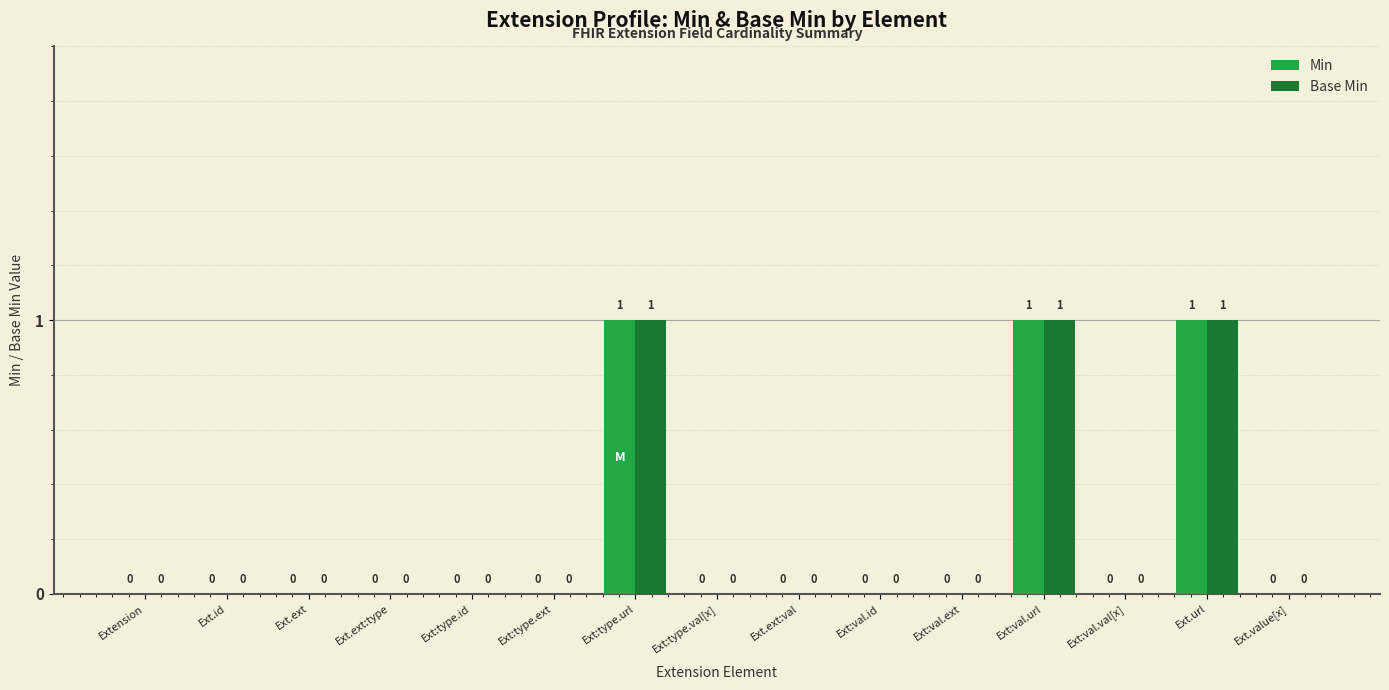

Reading right to left, extract all data points from this chart.

Min: Ext.value[x]=0	Ext.url=1	Ext:val.val[x]=0	Ext:val.url=1	Ext:val.ext=0	Ext:val.id=0	Ext.ext:val=0	Ext:type.val[x]=0	Ext:type.url=1	Ext:type.ext=0	Ext:type.id=0	Ext.ext:type=0	Ext.ext=0	Ext.id=0	Extension=0
Base Min: Ext.value[x]=0	Ext.url=1	Ext:val.val[x]=0	Ext:val.url=1	Ext:val.ext=0	Ext:val.id=0	Ext.ext:val=0	Ext:type.val[x]=0	Ext:type.url=1	Ext:type.ext=0	Ext:type.id=0	Ext.ext:type=0	Ext.ext=0	Ext.id=0	Extension=0